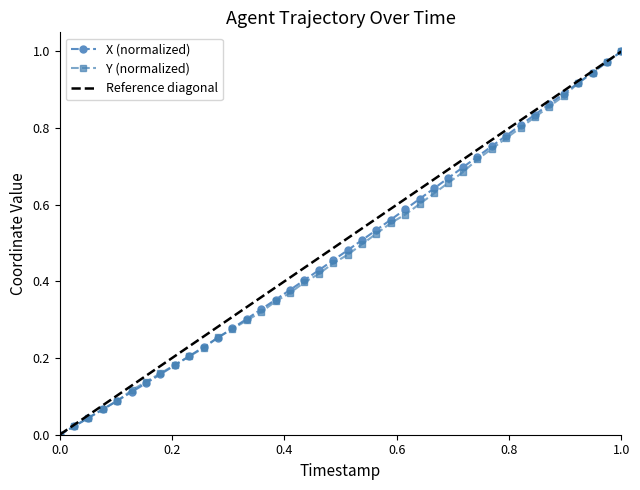

True or false: Y (normalized) has more than 1 interior local peaks.

False